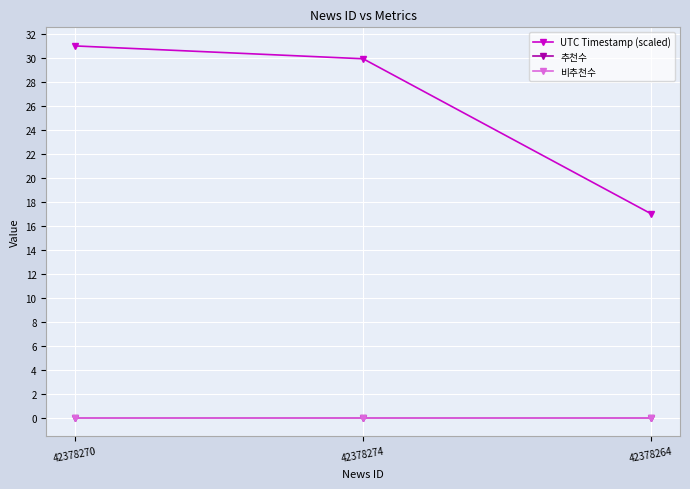

What is the greatest value displayed?

31.0